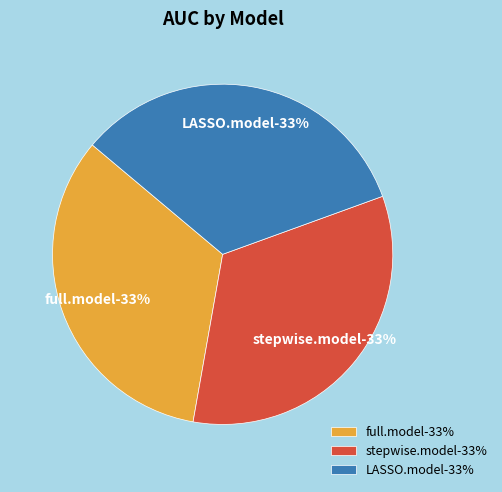

Rank the categories by value from lowest to highest.

stepwise.model, full.model, LASSO.model